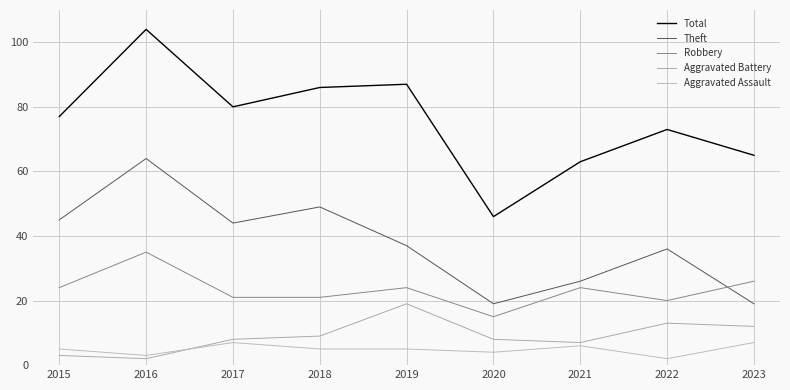

Reading right to left, extract all data points from this chart.

Total: 2023=65	2022=73	2021=63	2020=46	2019=87	2018=86	2017=80	2016=104	2015=77
Theft: 2023=19	2022=36	2021=26	2020=19	2019=37	2018=49	2017=44	2016=64	2015=45
Robbery: 2023=26	2022=20	2021=24	2020=15	2019=24	2018=21	2017=21	2016=35	2015=24
Aggravated Battery: 2023=12	2022=13	2021=7	2020=8	2019=19	2018=9	2017=8	2016=2	2015=3
Aggravated Assault: 2023=7	2022=2	2021=6	2020=4	2019=5	2018=5	2017=7	2016=3	2015=5